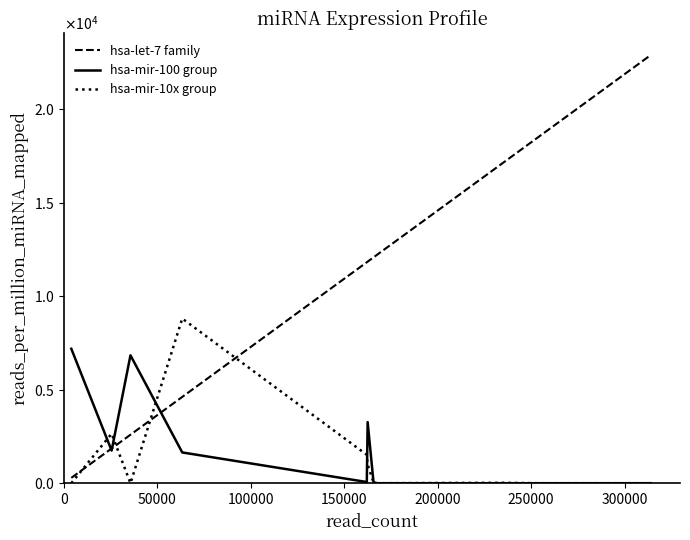

Is this an area chart (filled region under the line)?

No